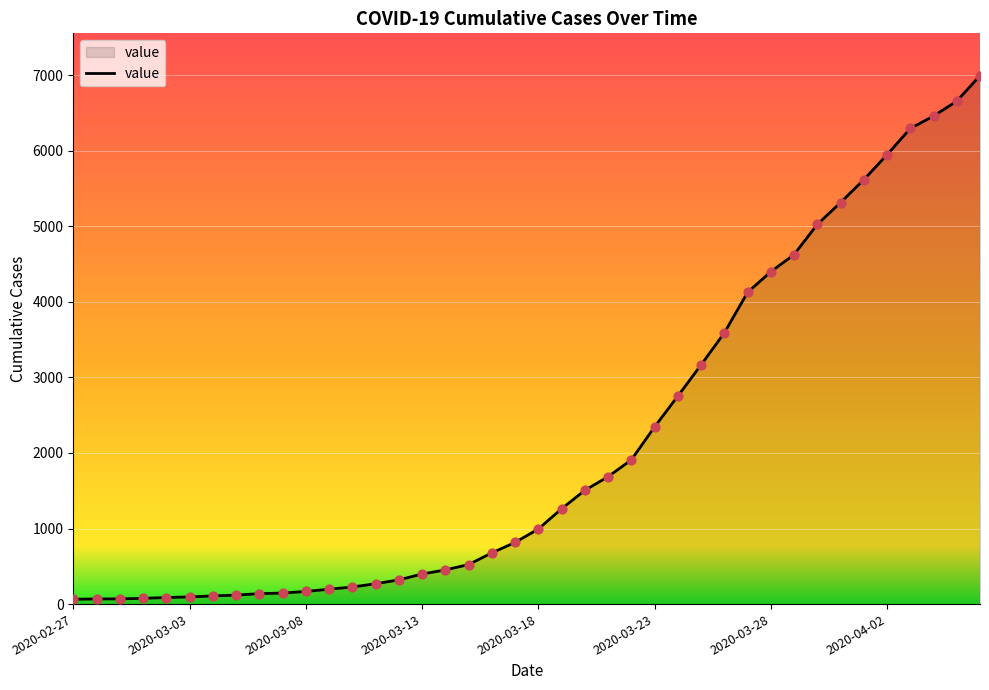

What is the greatest value displayed?

6995